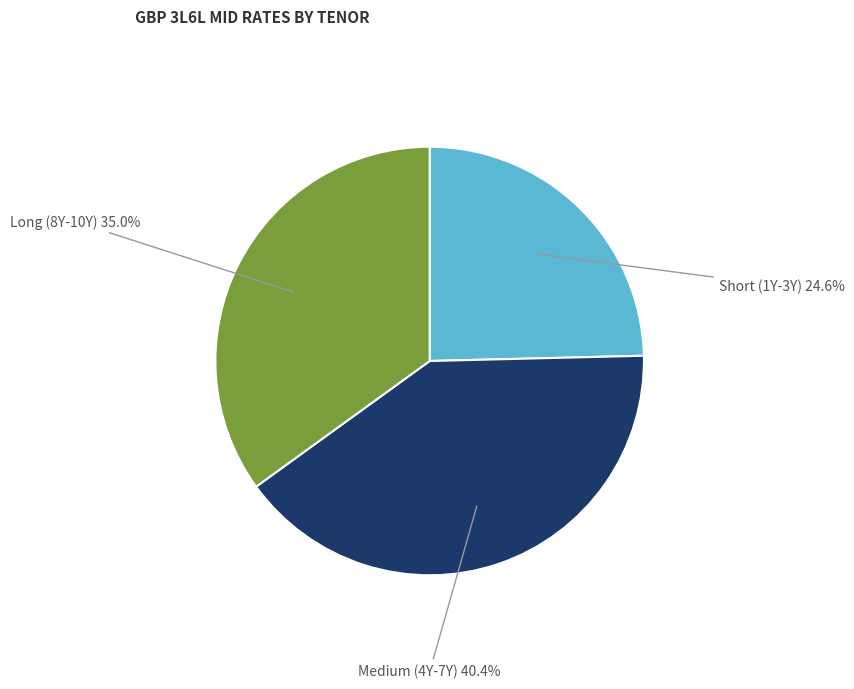

Does any single category account for the majority?

No